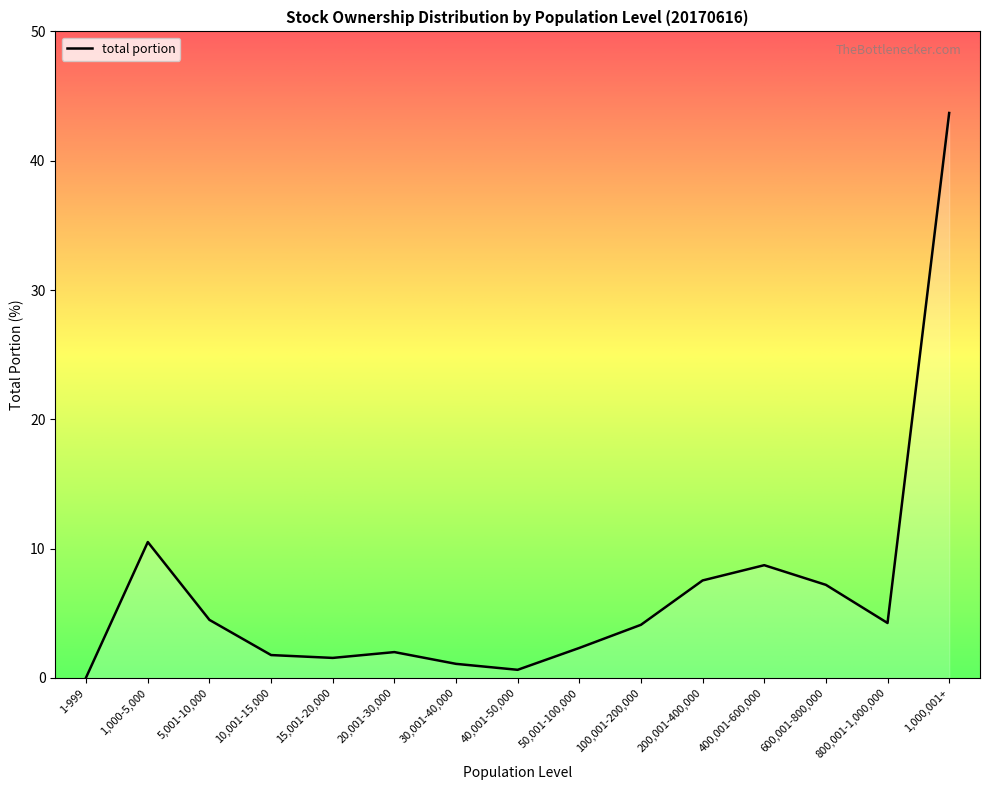

What is the change in value from 10,001-15,000 to 200,001-400,000?

+5.8